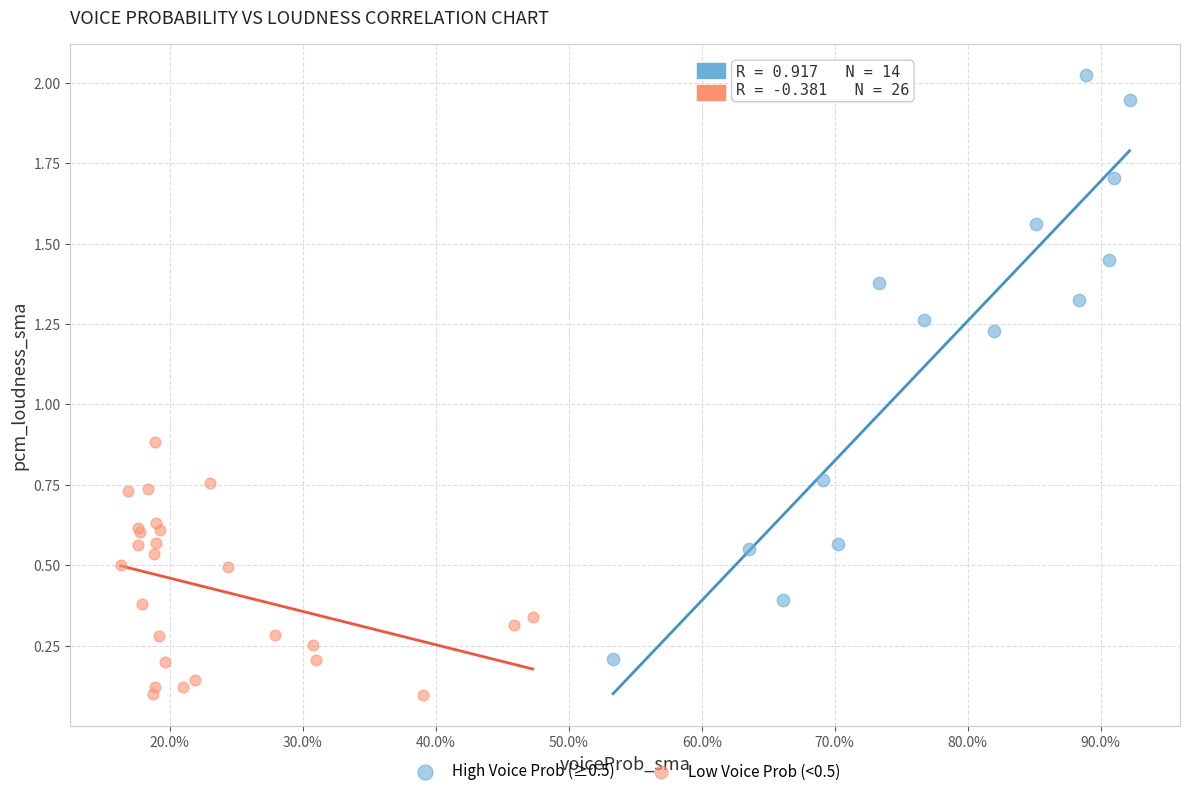

What are all the series names shown in the legend?

High Voice Prob (≥0.5), Low Voice Prob (<0.5)